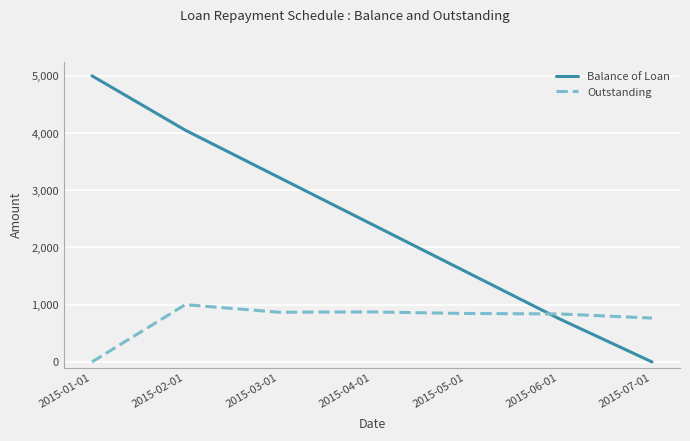

In Outstanding, how many points are higher than both neighbors (excluding endpoints)?

2